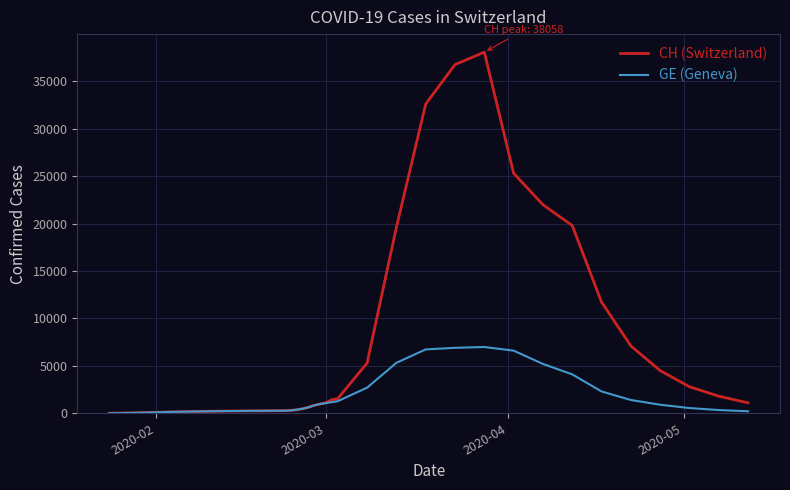

Does the chart display data point markers on the line(s)?

No